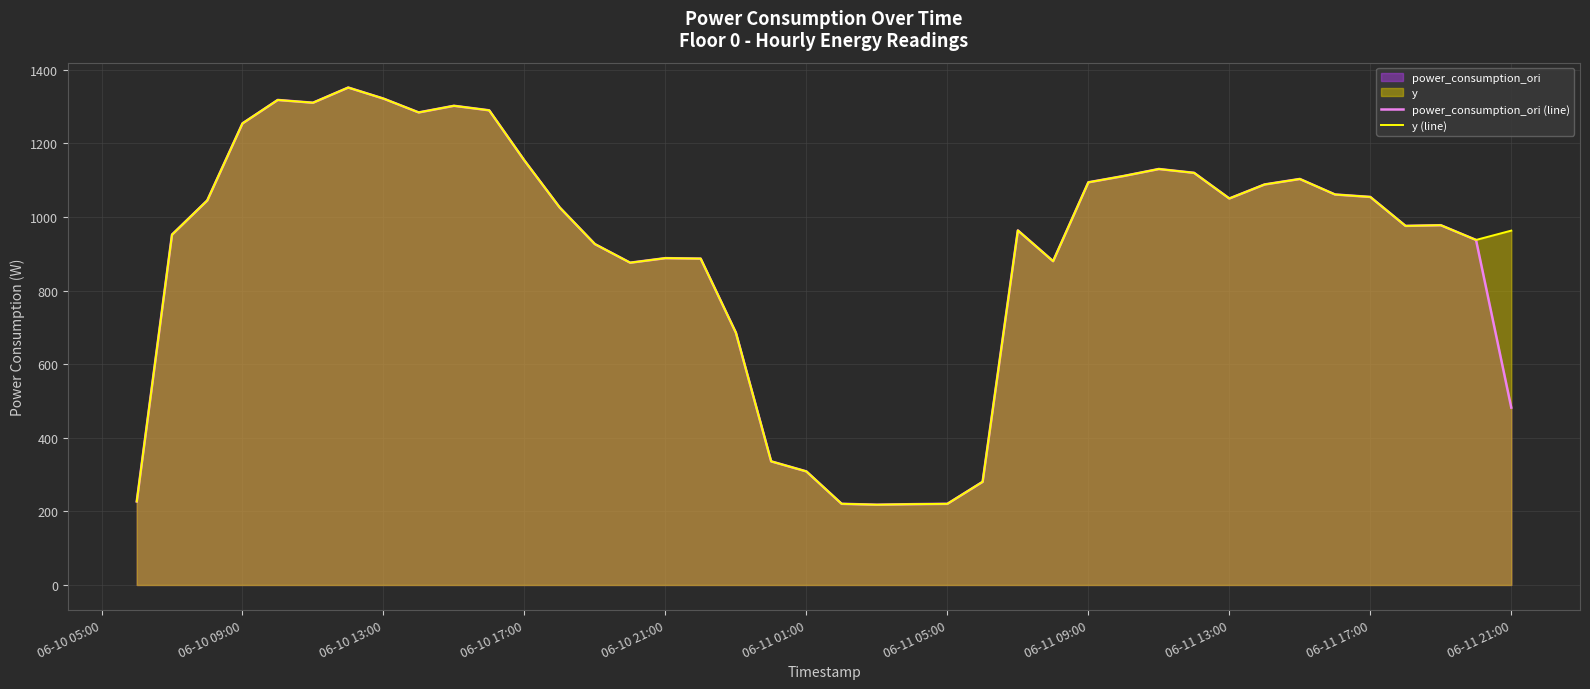

Does the chart display data point markers on the line(s)?

No